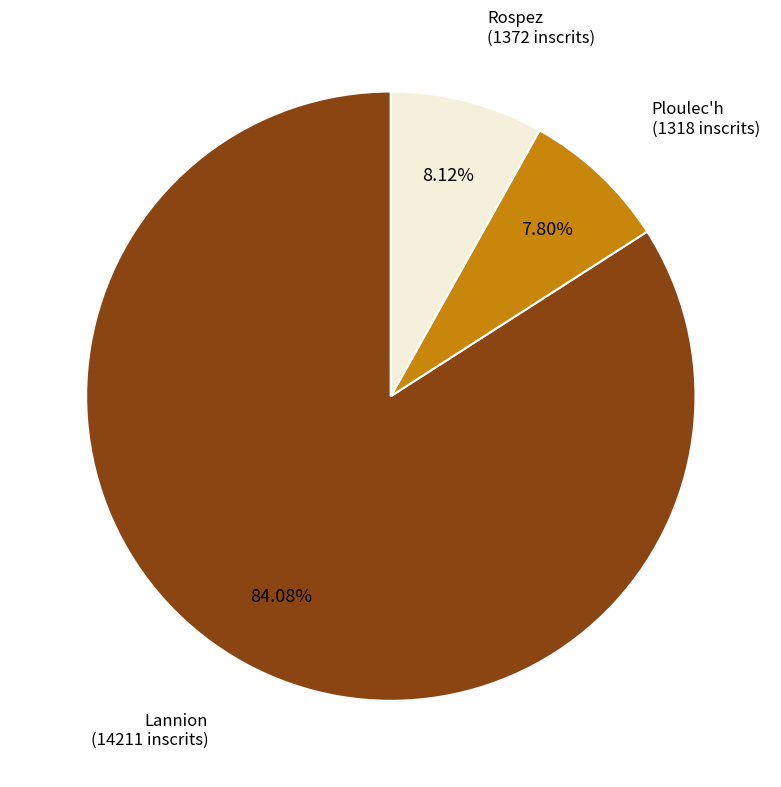

Does any single category account for the majority?

Yes